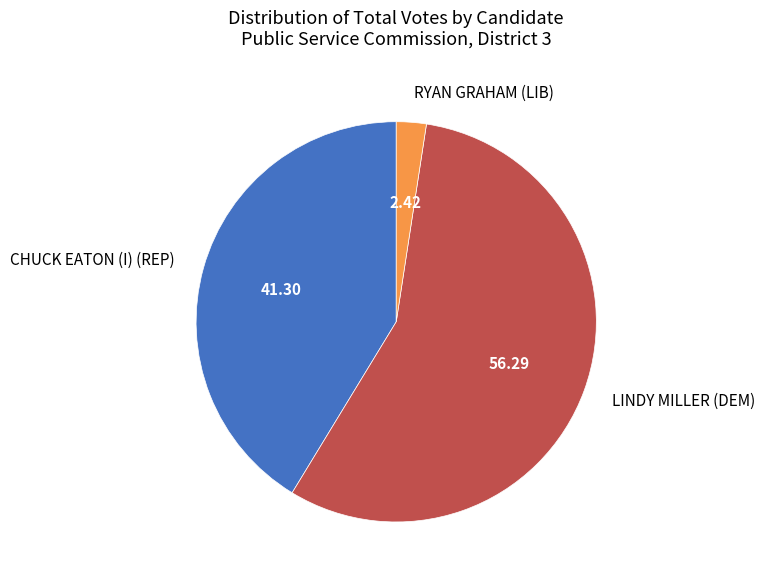

Combined, do RYAN GRAHAM (LIB) and LINDY MILLER (DEM) account for over 50%?

Yes